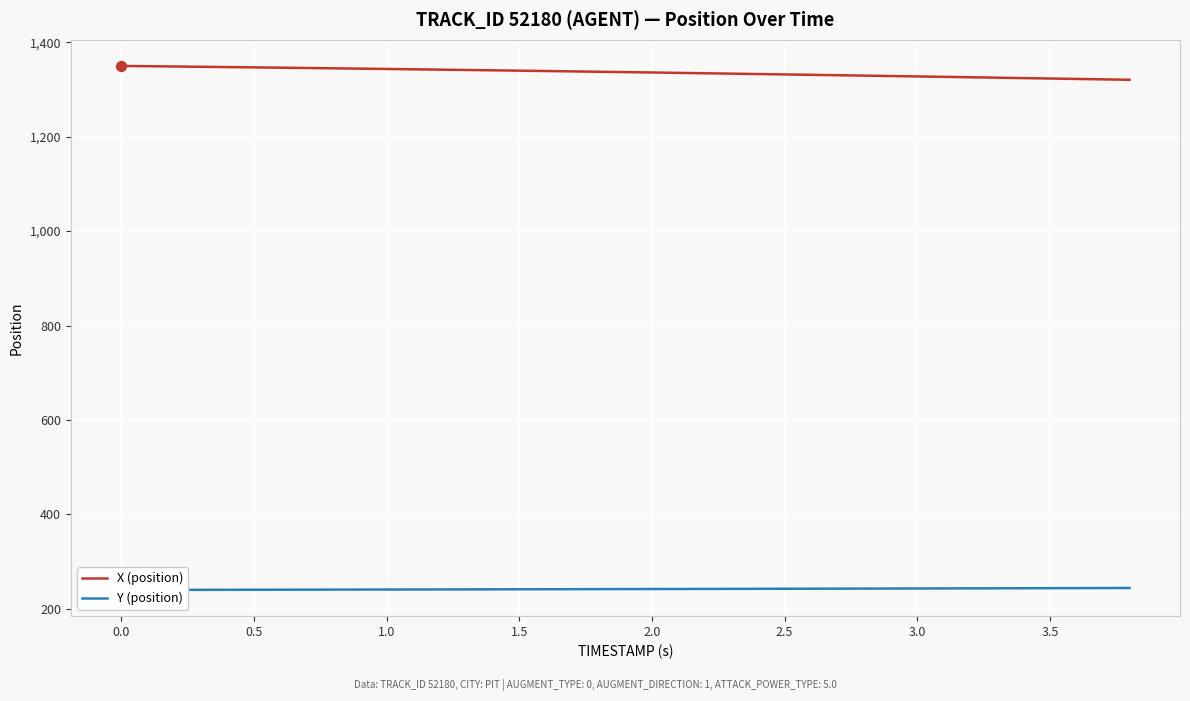

Which series contains the highest Y value?

X (position)